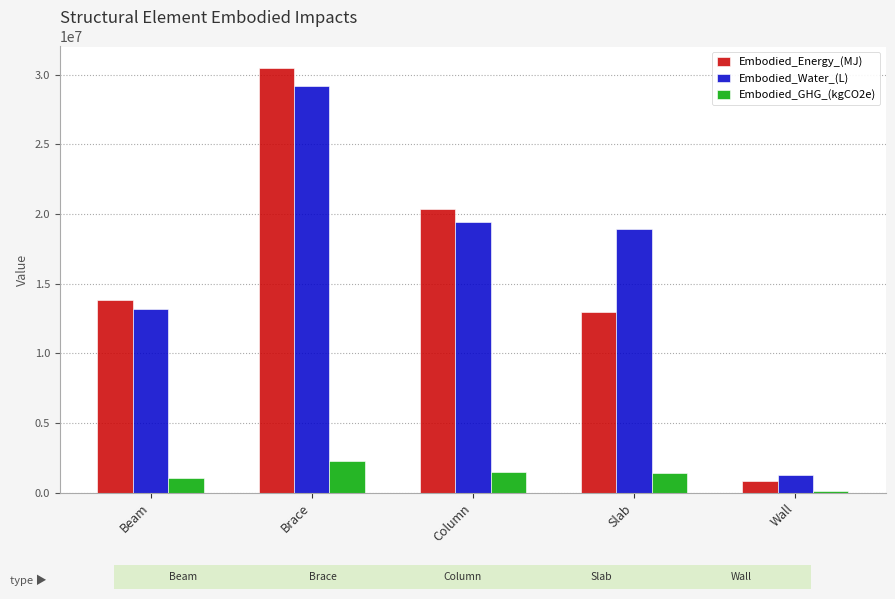

Are the bars horizontal?

No